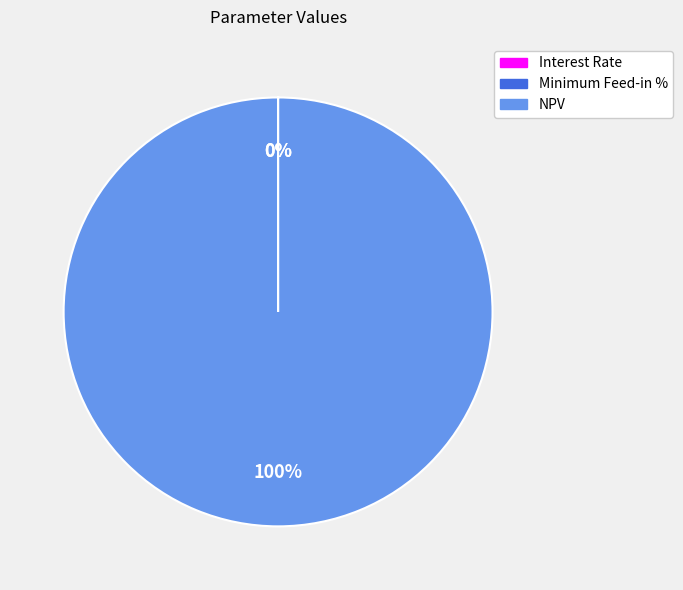

Does NPV represent more than half of the total?

Yes